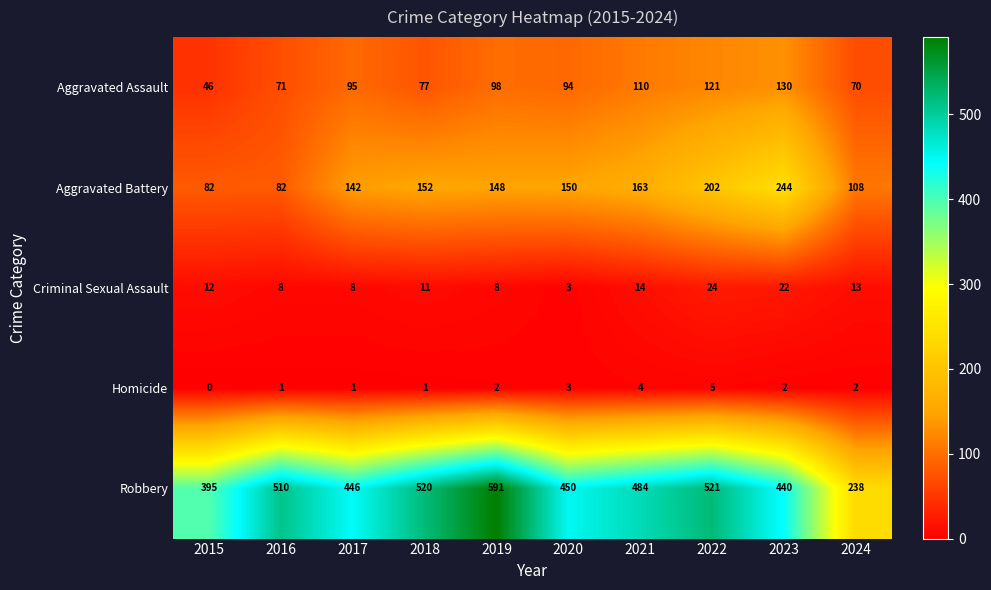

What is the difference between the second highest and minimum values in the Robbery series?

283